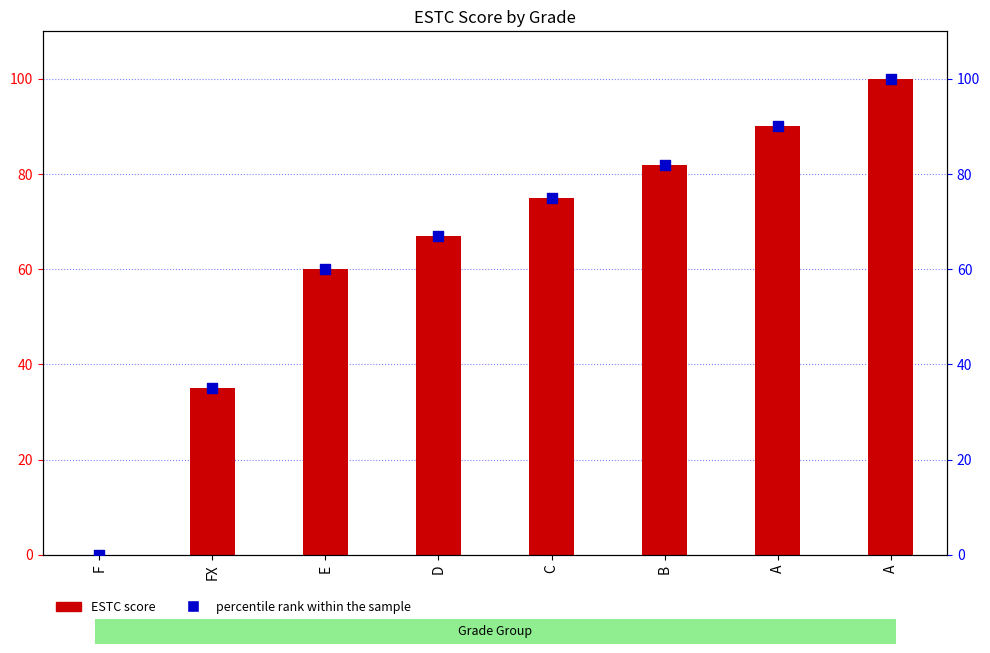

What are all the series names shown in the legend?

ESTC score, percentile rank within the sample